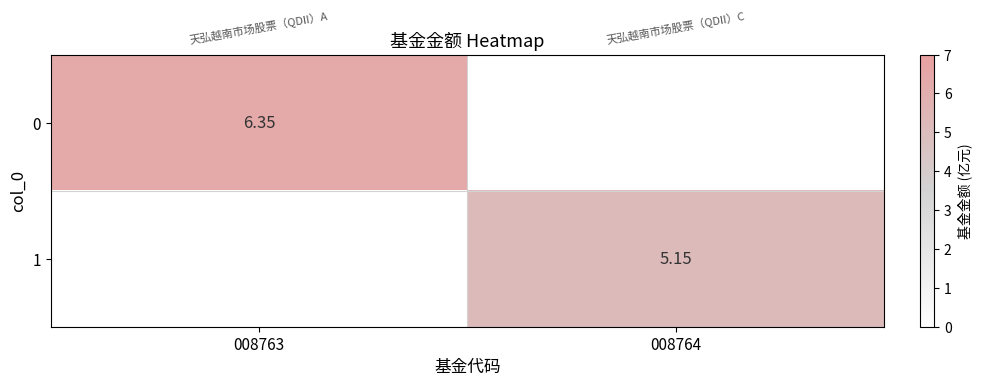

What is the sum of all 0 values?

6.3